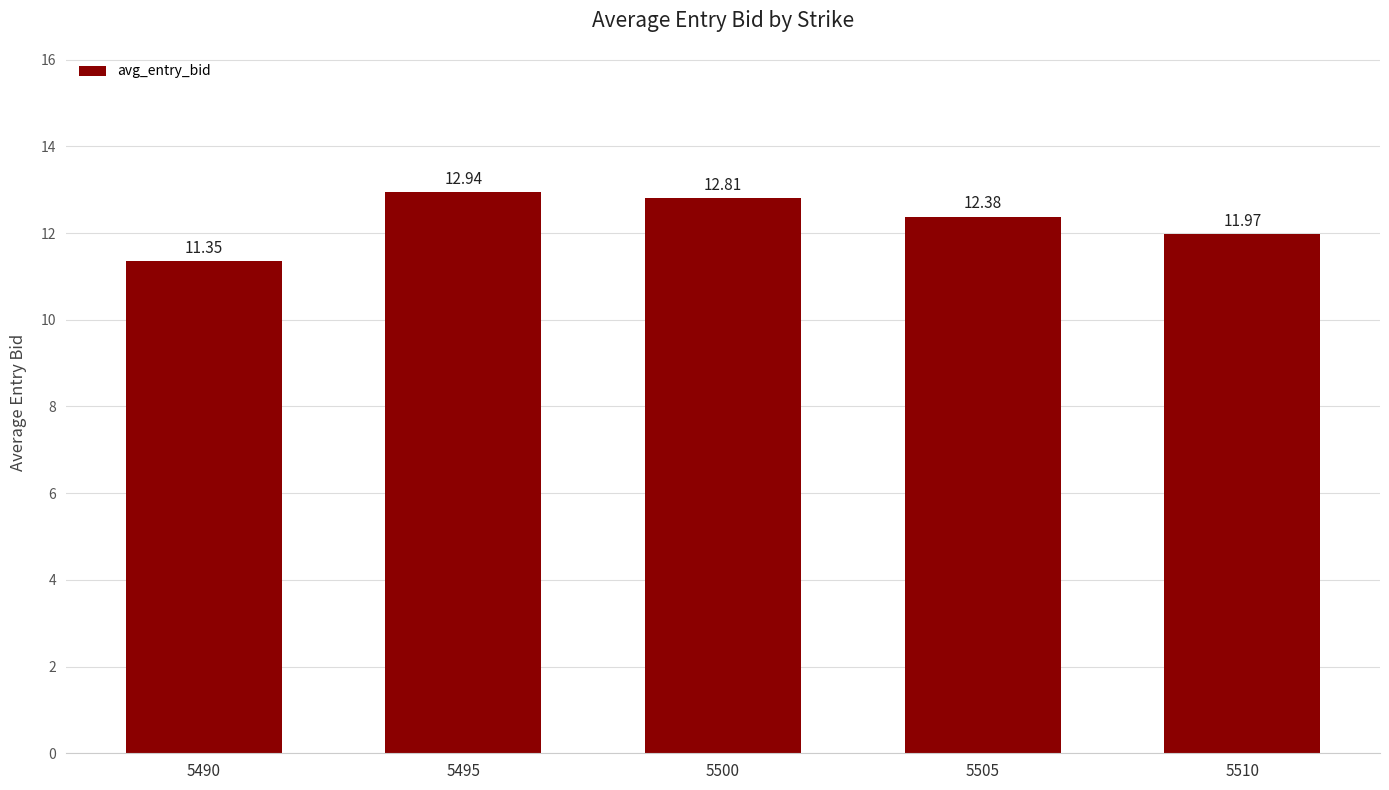

Read the value at 5505.

12.4